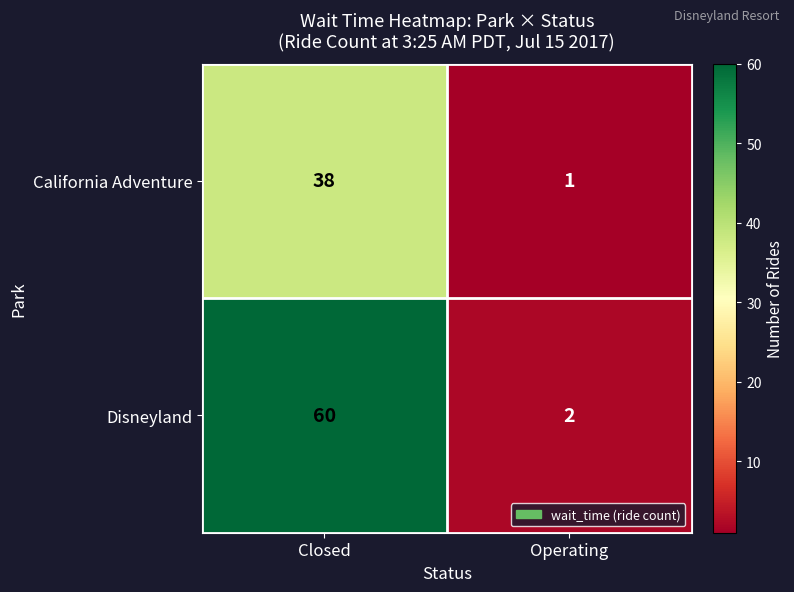

Which category has the highest value in the California Adventure series?

Closed